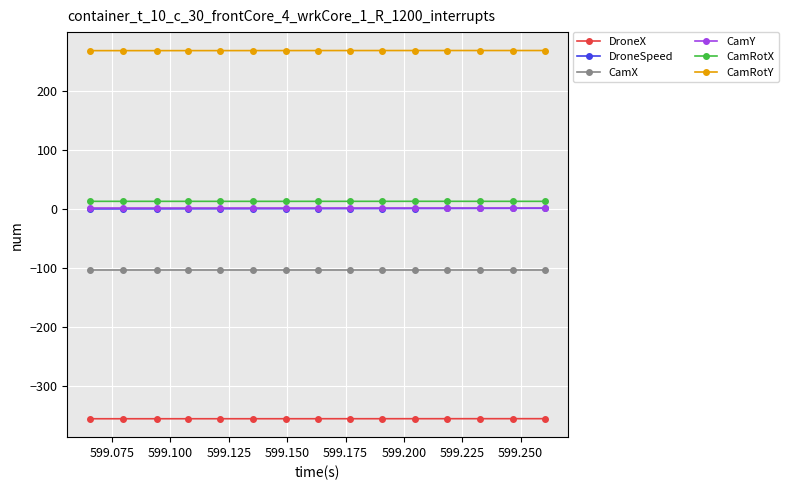

What is the difference between the maximum and second lowest values in the CamRotX series?

0.1